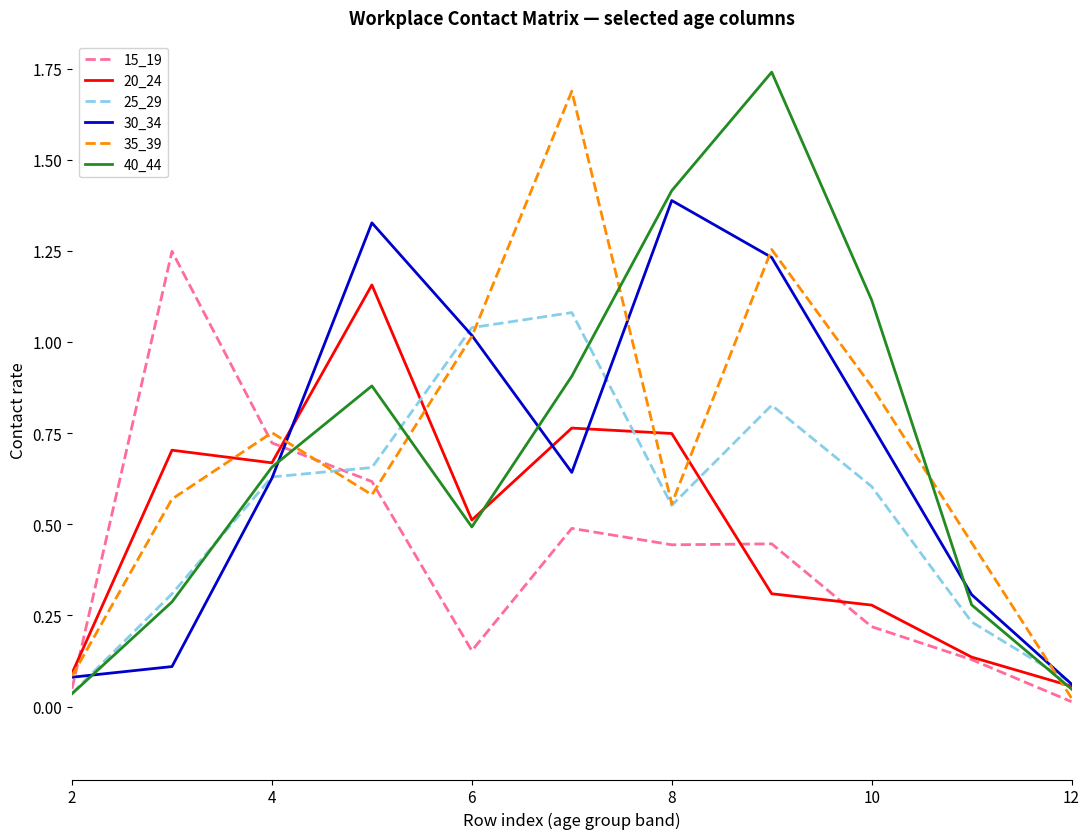

What is the difference between the maximum and minimum values in the 40_44 series?

1.7